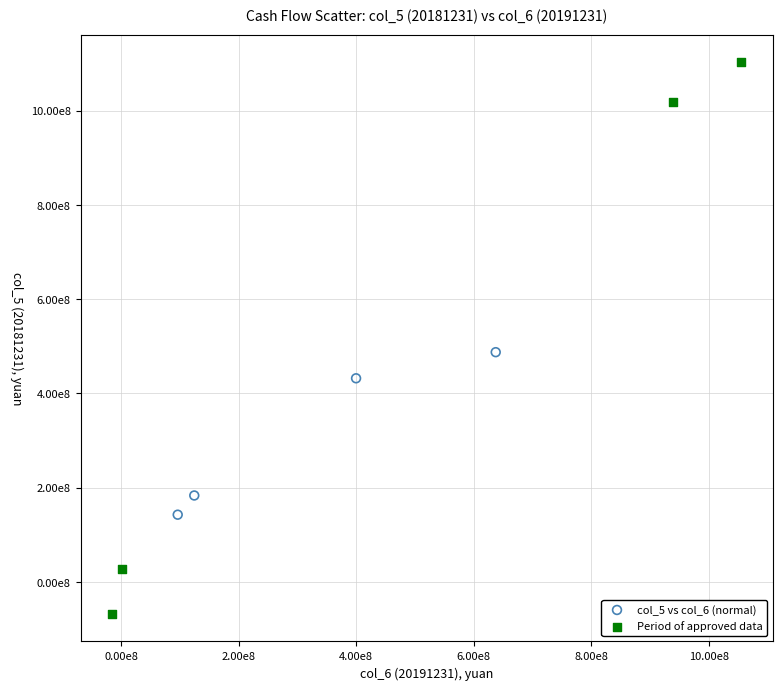

What are all the series names shown in the legend?

col_5 vs col_6 (normal), Period of approved data